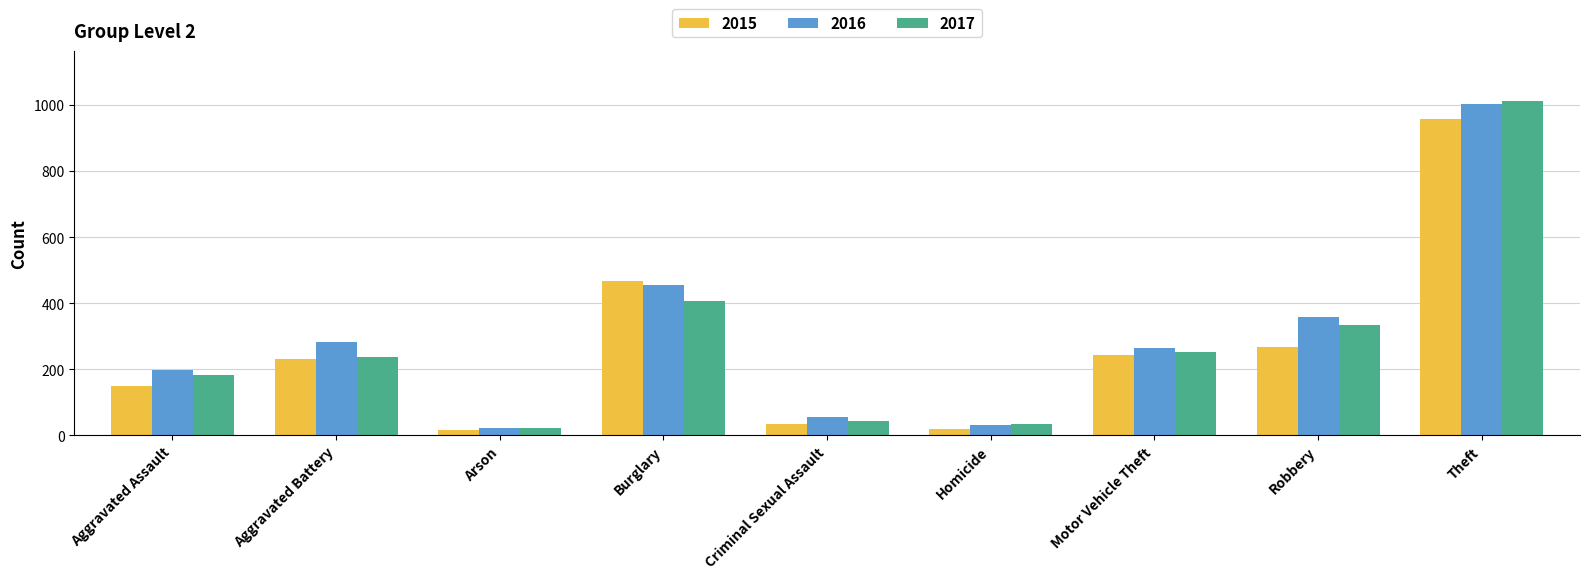

At which label is 2017 closest to 516?

Burglary